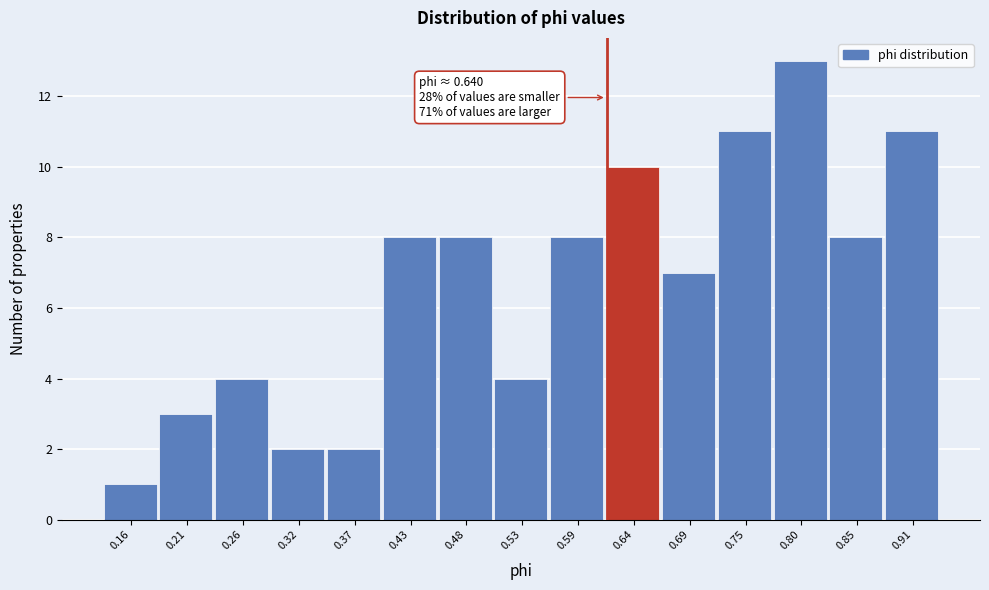

Reading right to left, what are all the values shown in this chart?

0.91=11	0.85=8	0.80=13	0.75=11	0.69=7	0.64=10	0.59=8	0.53=4	0.48=8	0.43=8	0.37=2	0.32=2	0.26=4	0.21=3	0.16=1